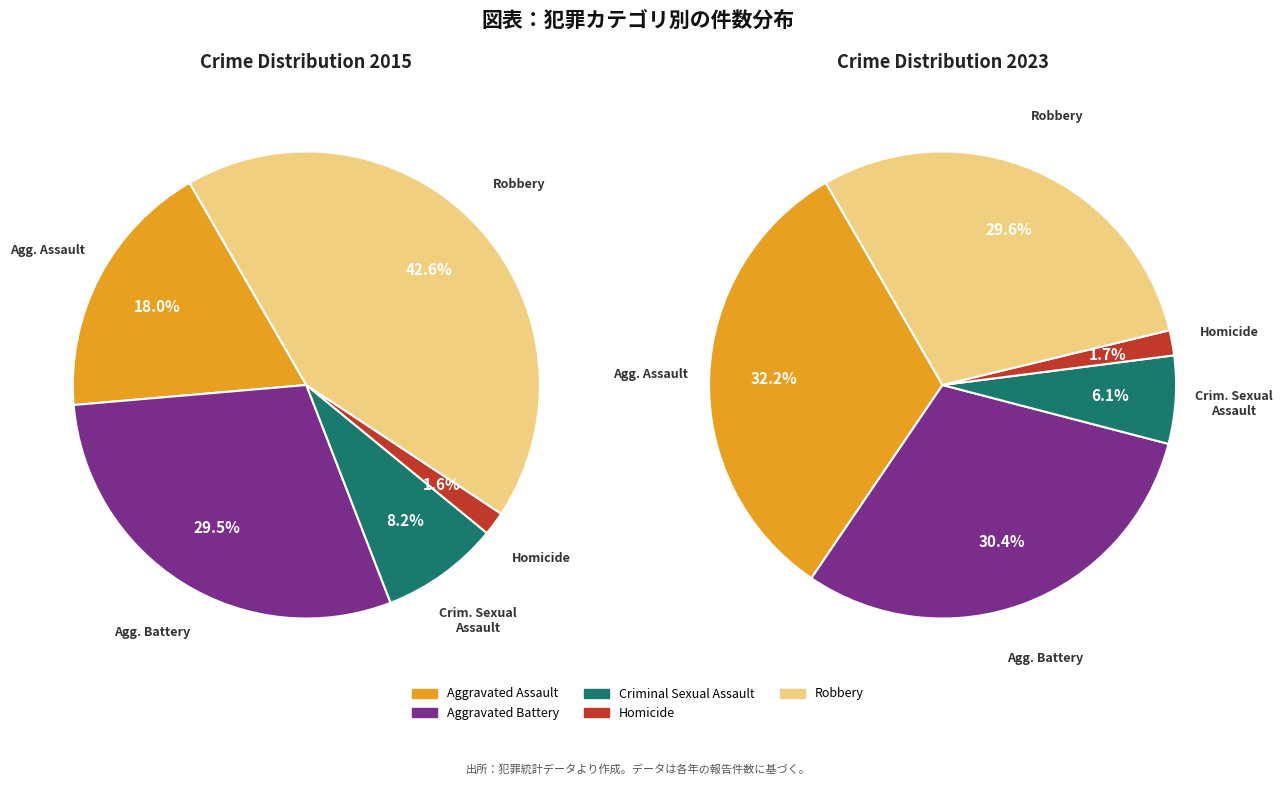

To the nearest percent, what portion does 3 represent?

2%